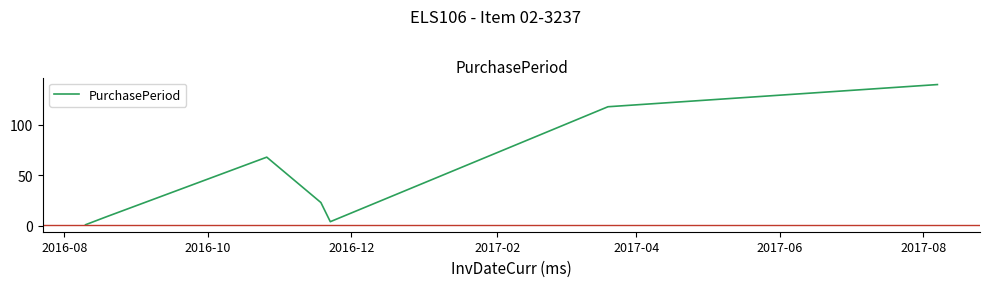

Does the chart have visible grid lines?

No